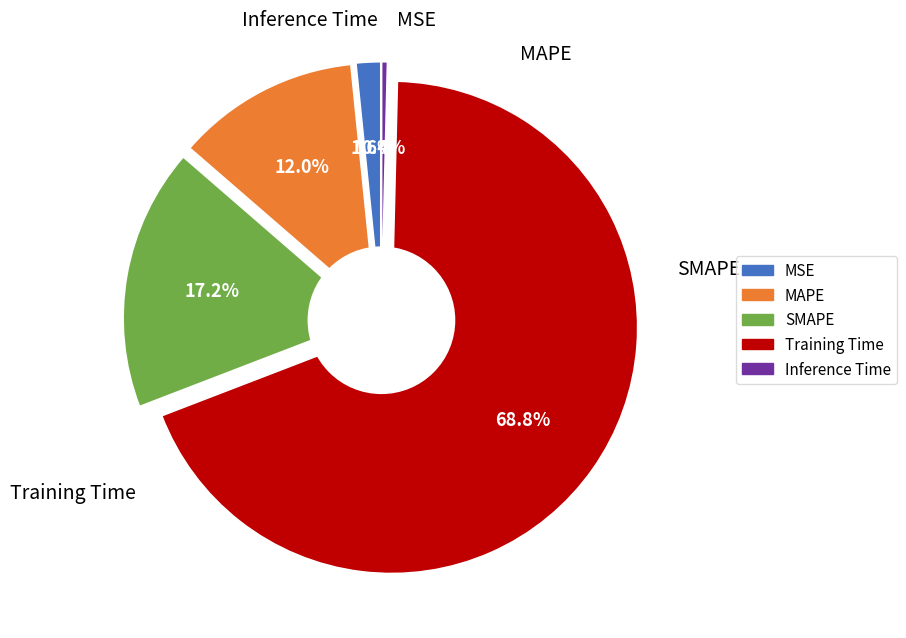

To the nearest percent, what portion does SMAPE represent?

17%